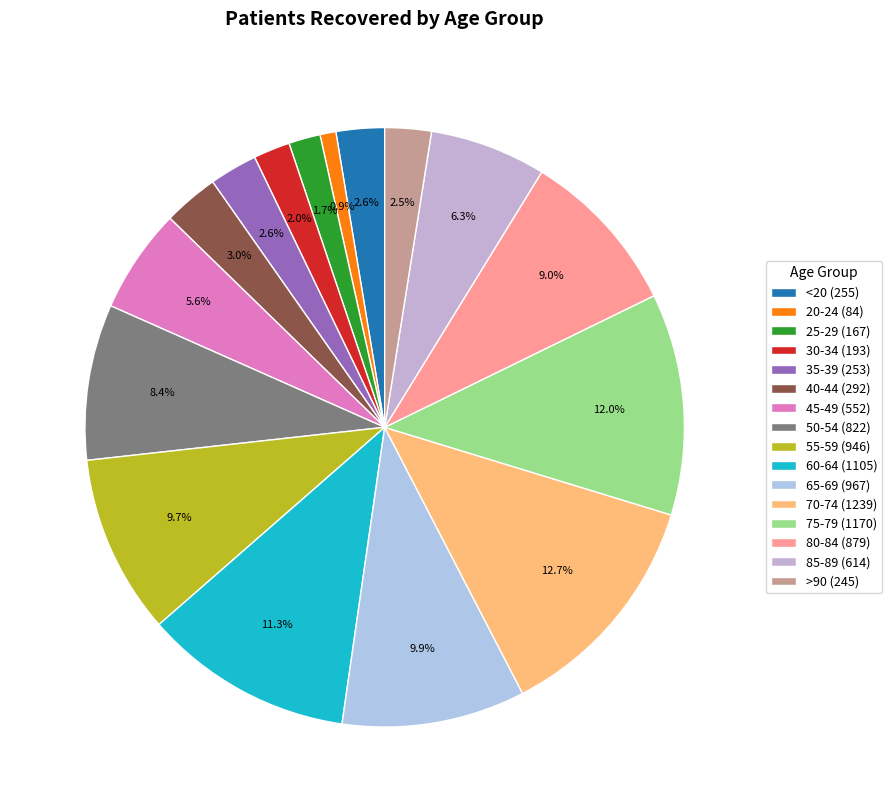

To the nearest percent, what is the combined percentage of 85-89 and 30-34?

8%